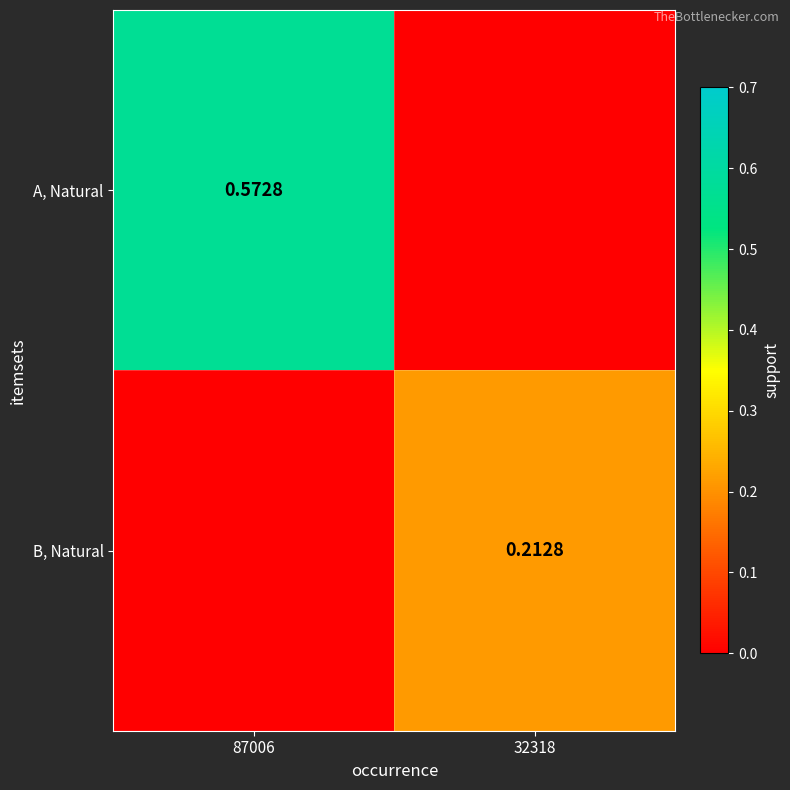

Which series has the largest total across all categories?

A, Natural